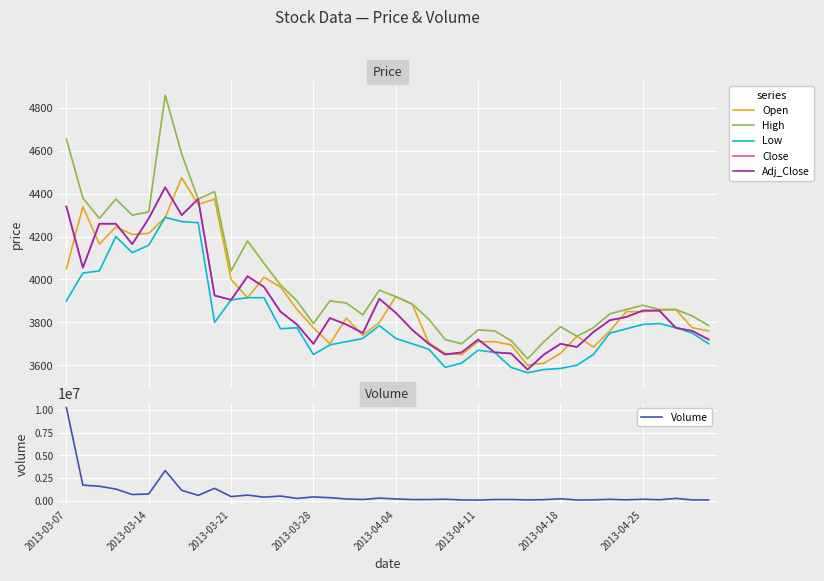

What is the average value of the Close series?

3888